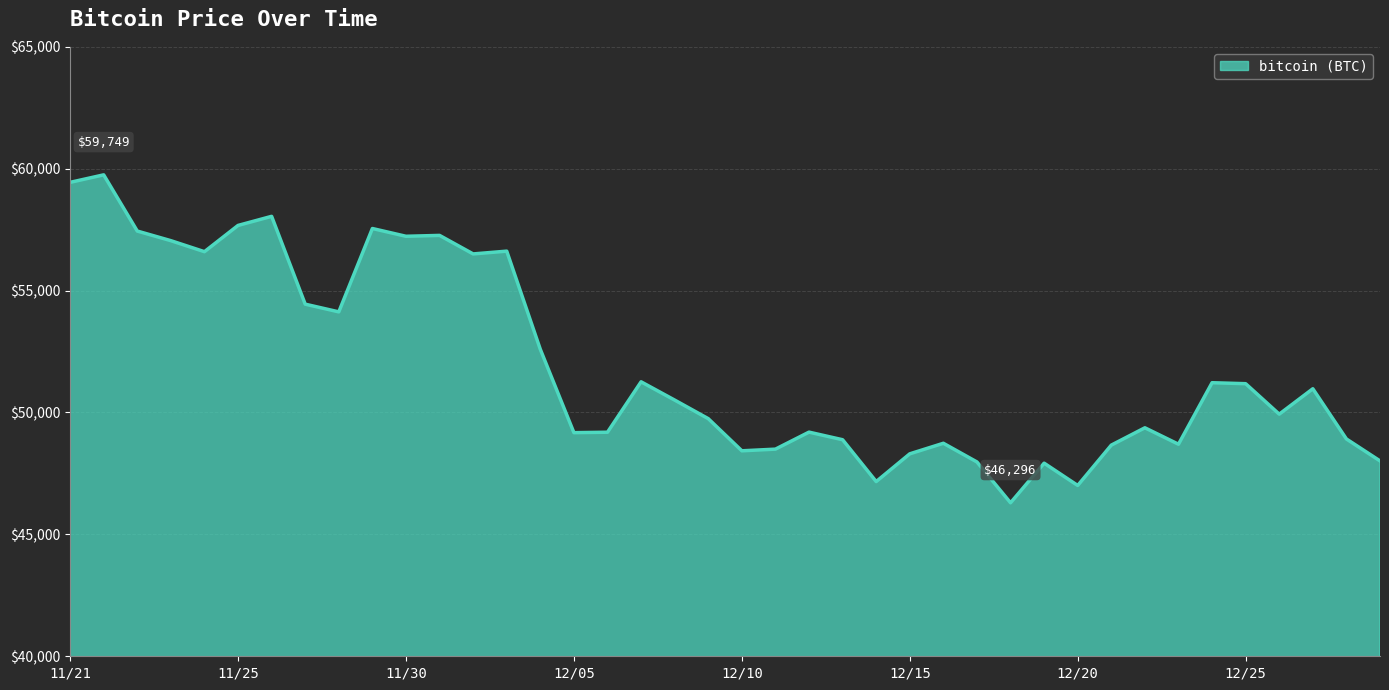

What is the greatest value displayed?

59749